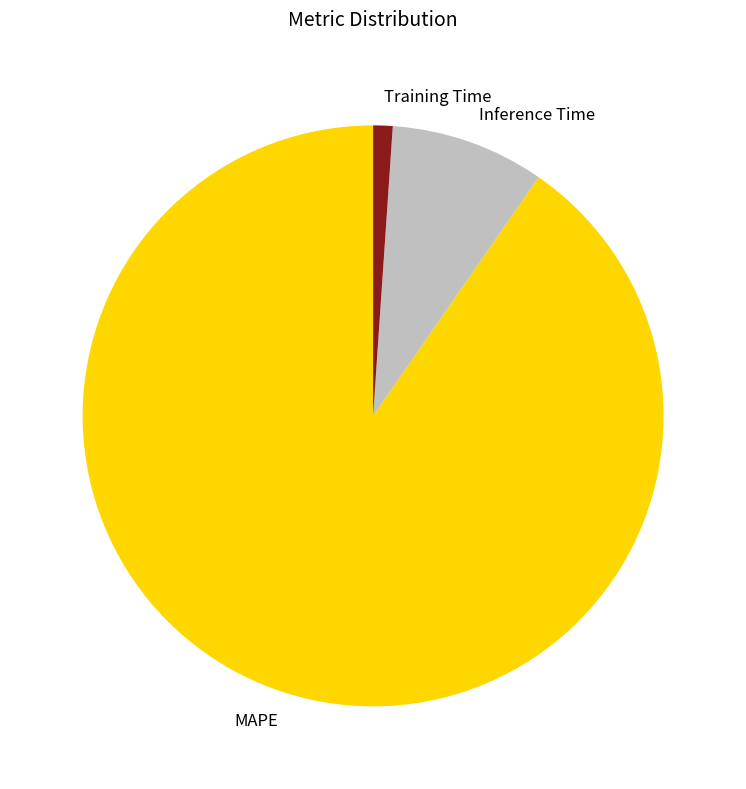

Does any single category account for the majority?

Yes